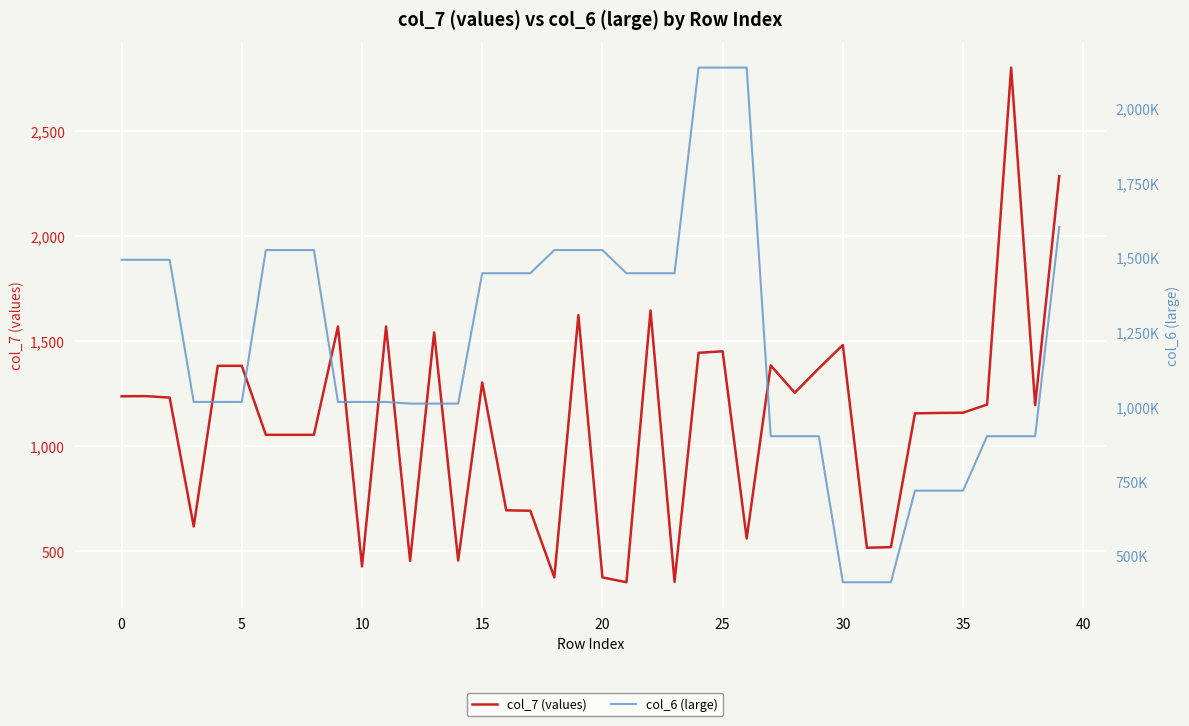

How many categories are shown in the chart?

40